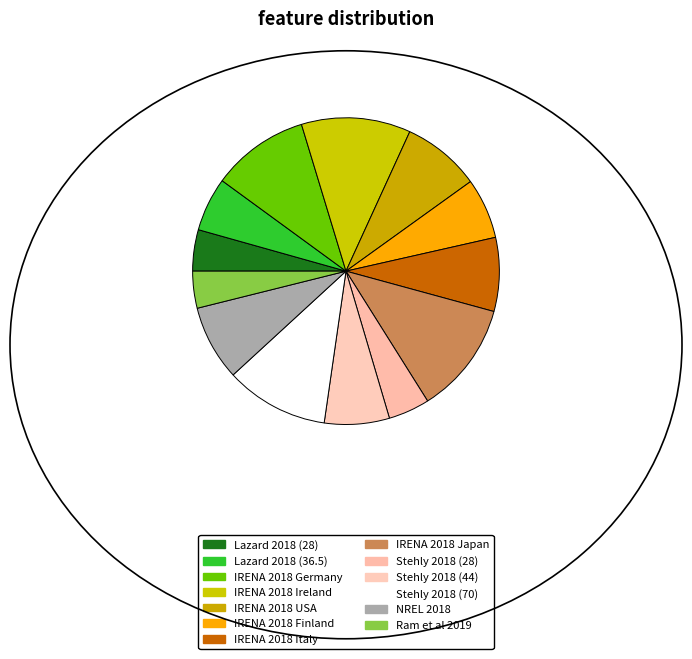

Which category has the biggest portion of the pie?

IRENA 2018 Japan